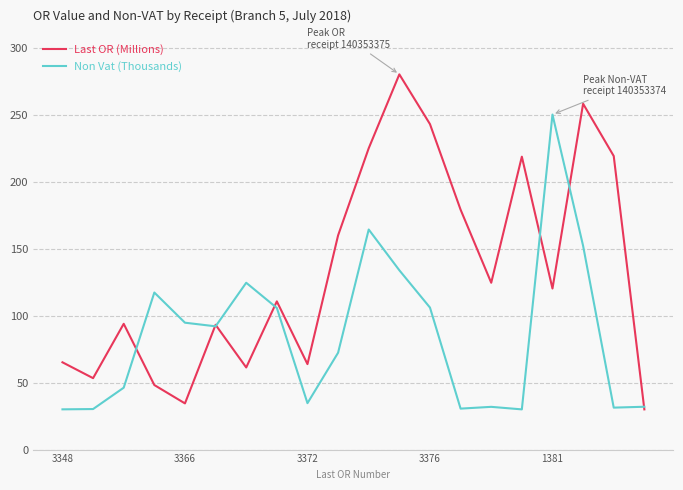

How many values in the Last OR (Millions) series are below 120?

10